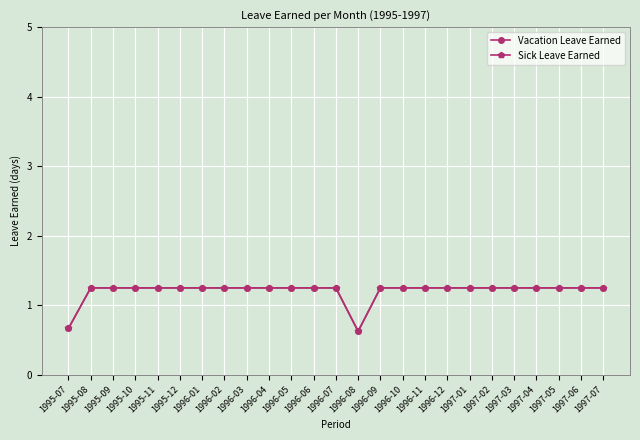

Where does the Sick Leave Earned series first go above 1?

1995-08